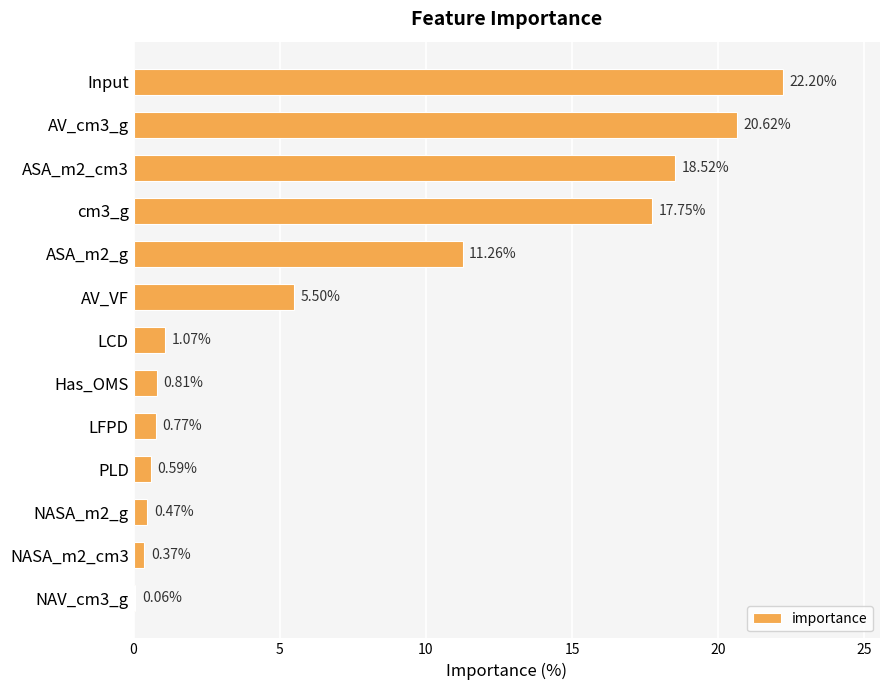

Where is the data nearest to the value 11?

ASA_m2_g